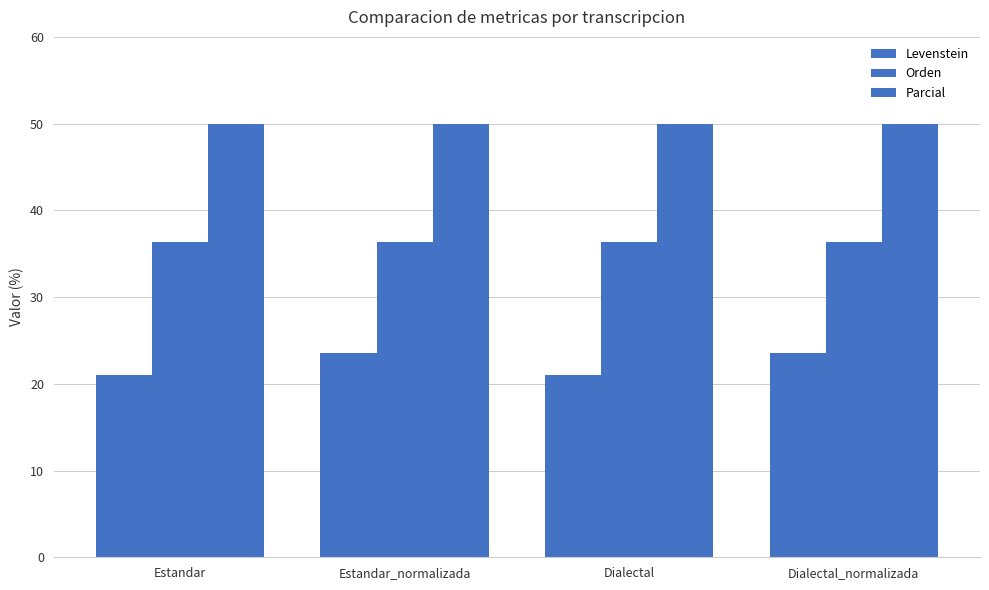

The Parcial series shows 50.0 at Dialectal. True or false?

True